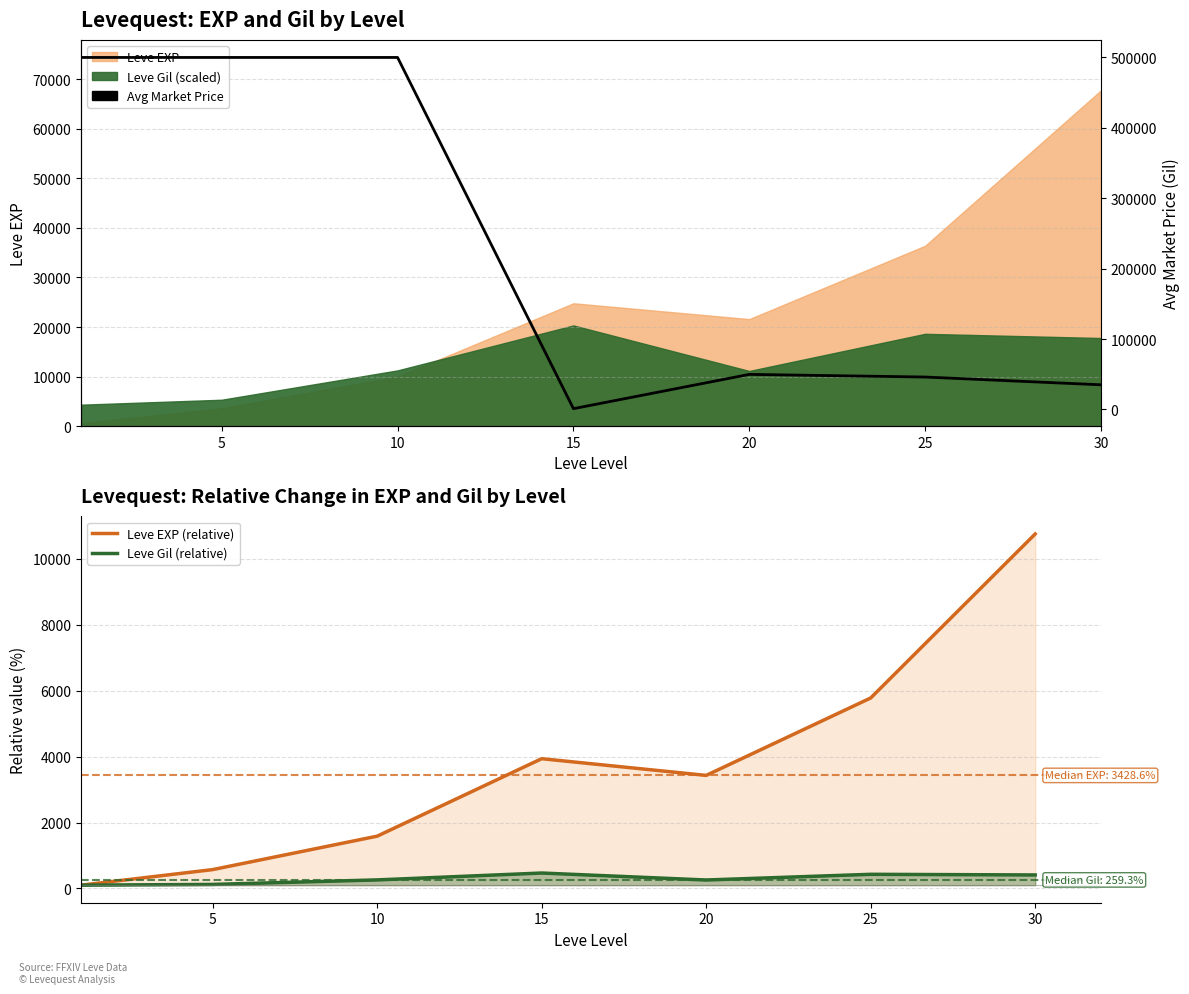

What is the sum of the Leve EXP (relative) values at 10 and 30?

12336.5